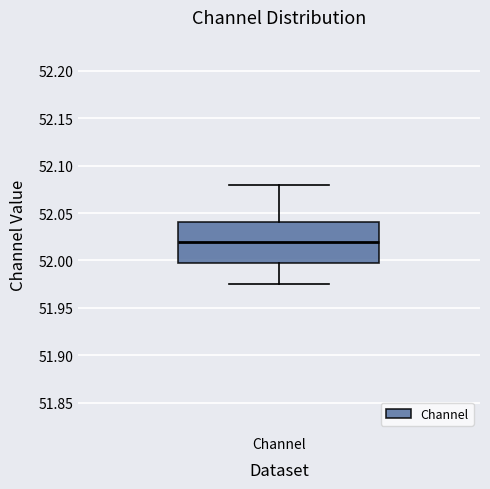

Read this box plot against the y-axis: the position of the median line, the range covered by the box, and the ends of both whiskers. The values are not printed on the chart, so give them approximately, as read against the axis.

median 52.020, box 51.995 to 52.040, whiskers 51.975 to 52.080